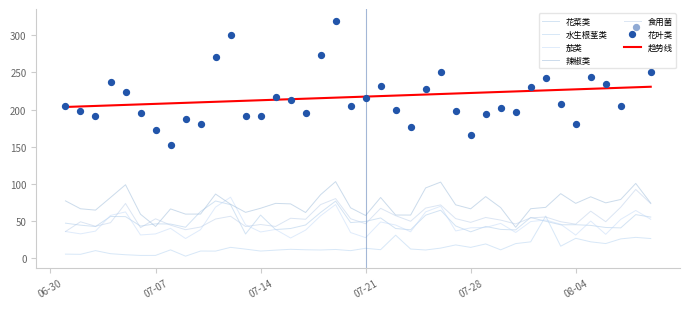

Which series contains the lowest Y value?

水生根茎类